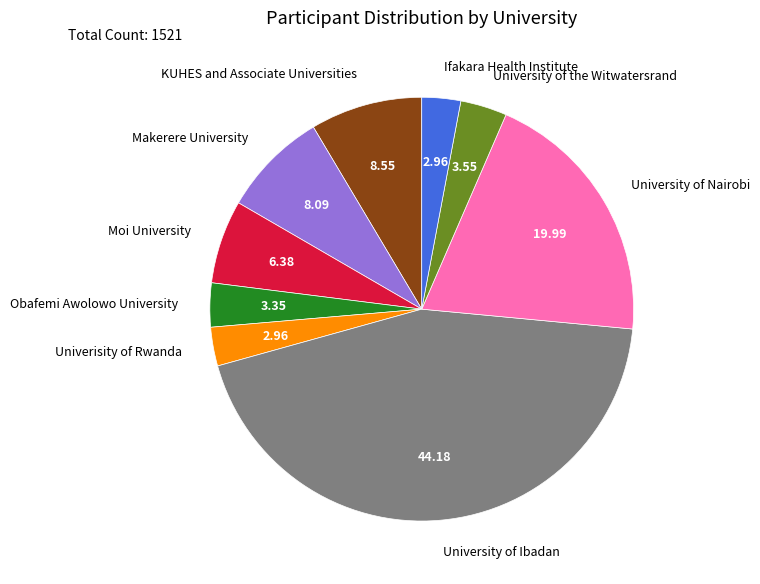

Is there any slice that represents more than half of the pie?

No